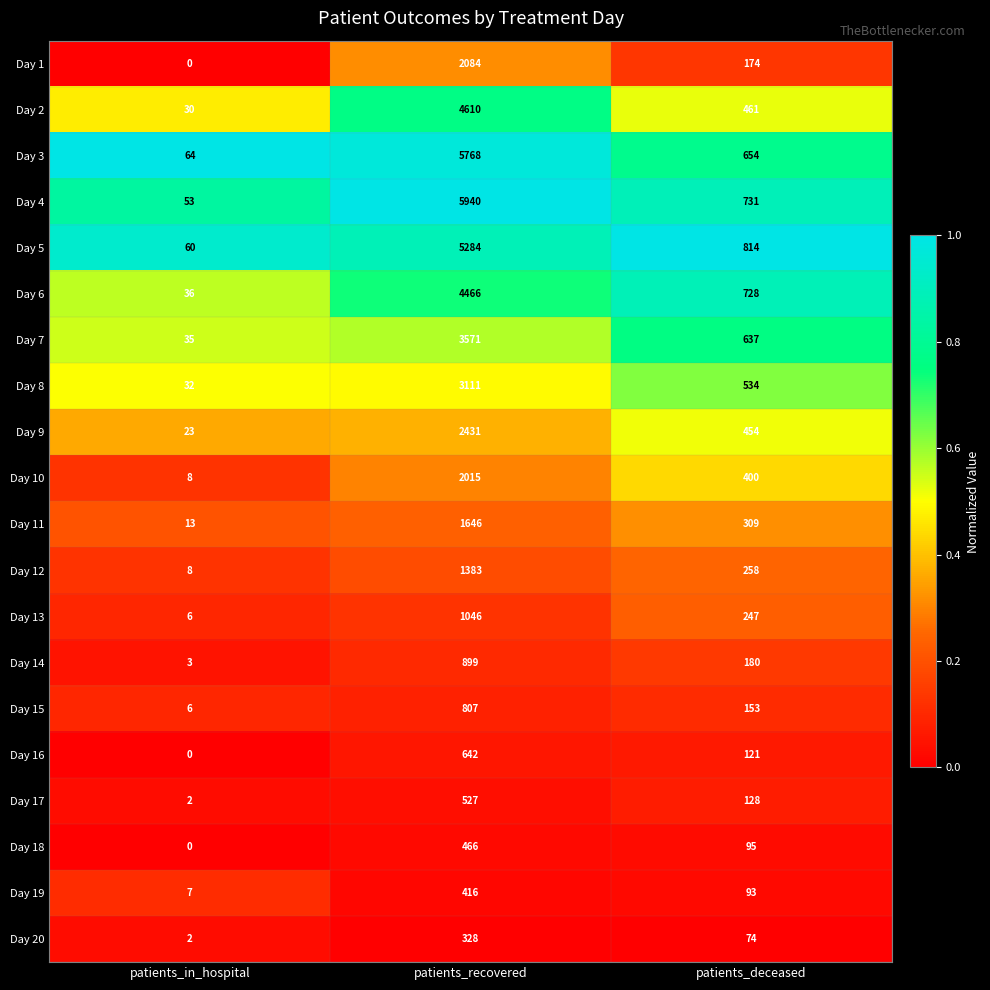

At patients_recovered, list the series in order from smallest to largest.

Day 20, Day 19, Day 18, Day 17, Day 16, Day 15, Day 14, Day 13, Day 12, Day 11, Day 10, Day 1, Day 9, Day 8, Day 7, Day 6, Day 2, Day 5, Day 3, Day 4